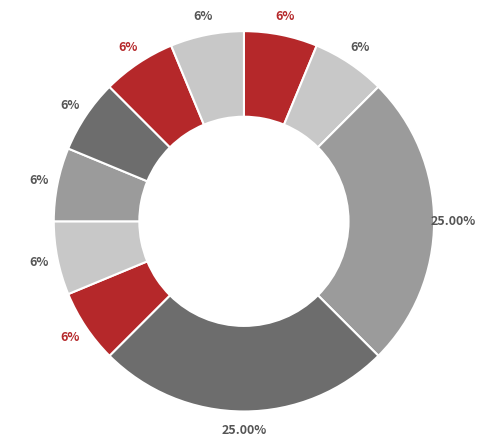

To the nearest percent, what is the average slice percentage?

10%